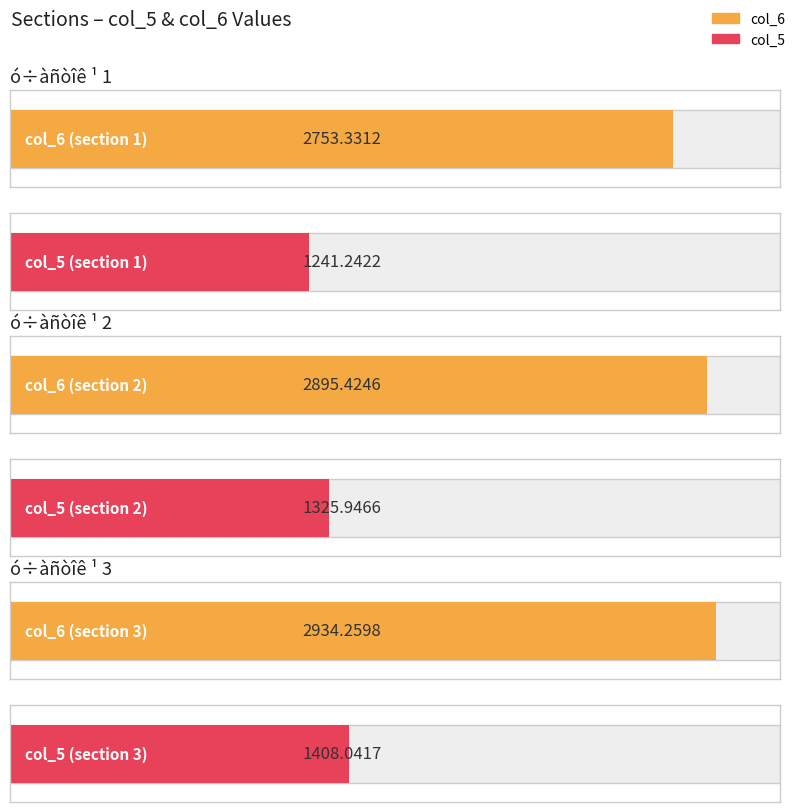

At which label does col_6 first exceed 2895?

ó÷àñòîê ¹ 2